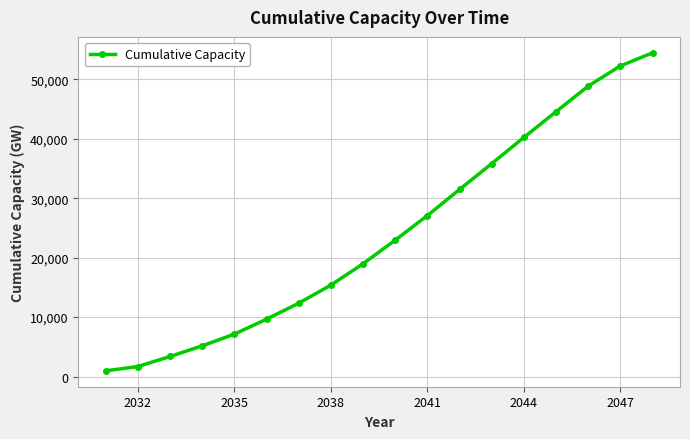

What is the value of the 13th point from the left?

35838.1